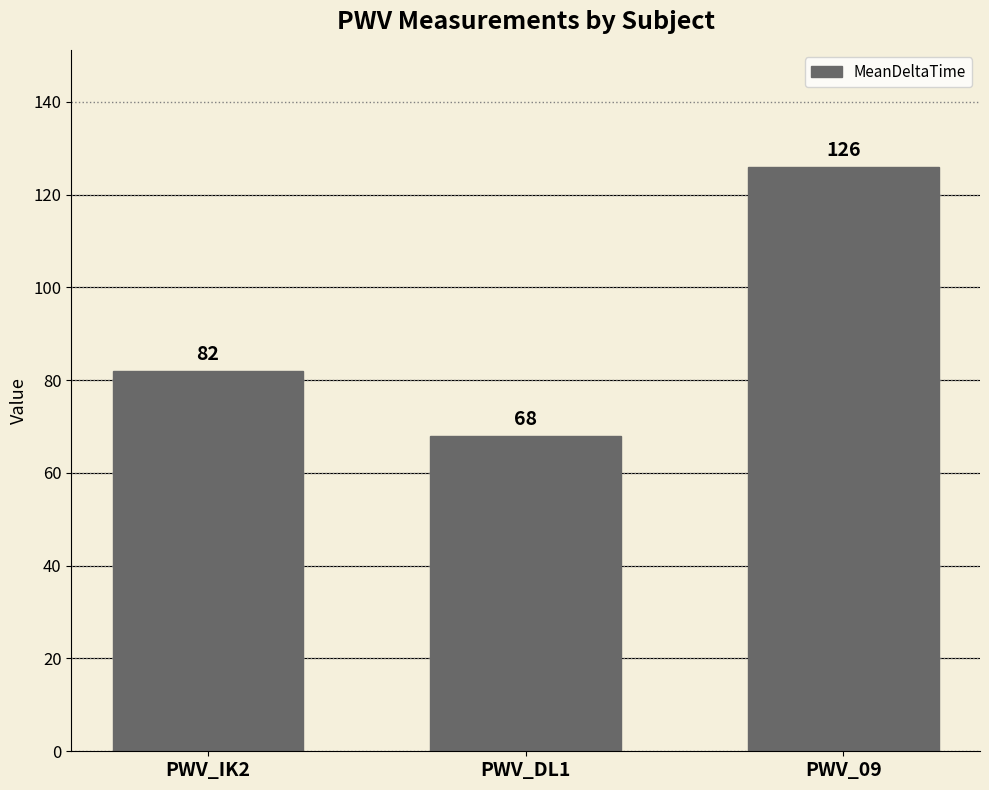

Where is the data nearest to the value 97?

PWV_IK2